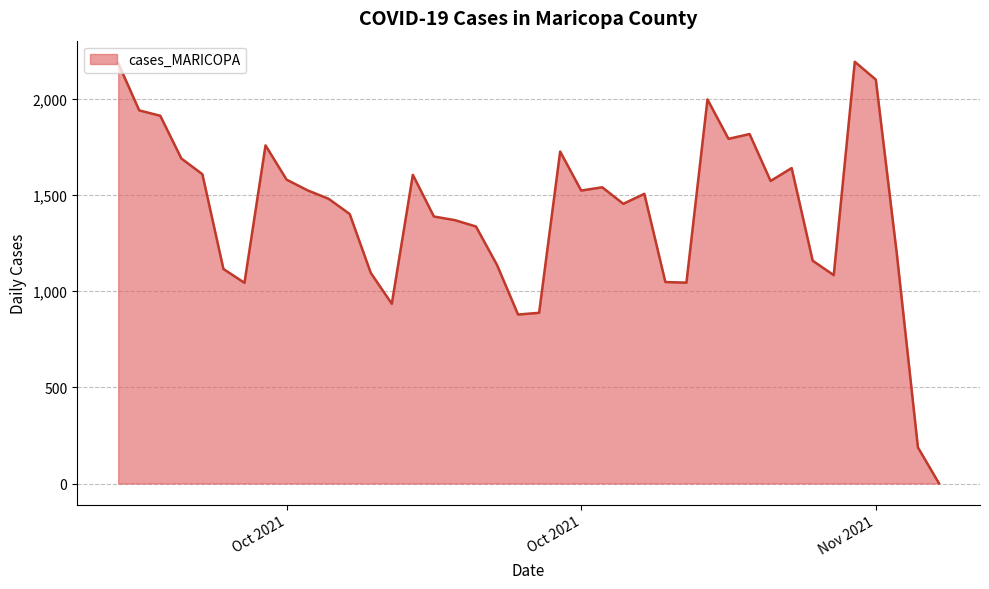

What is the difference between the maximum and minimum values?

2193